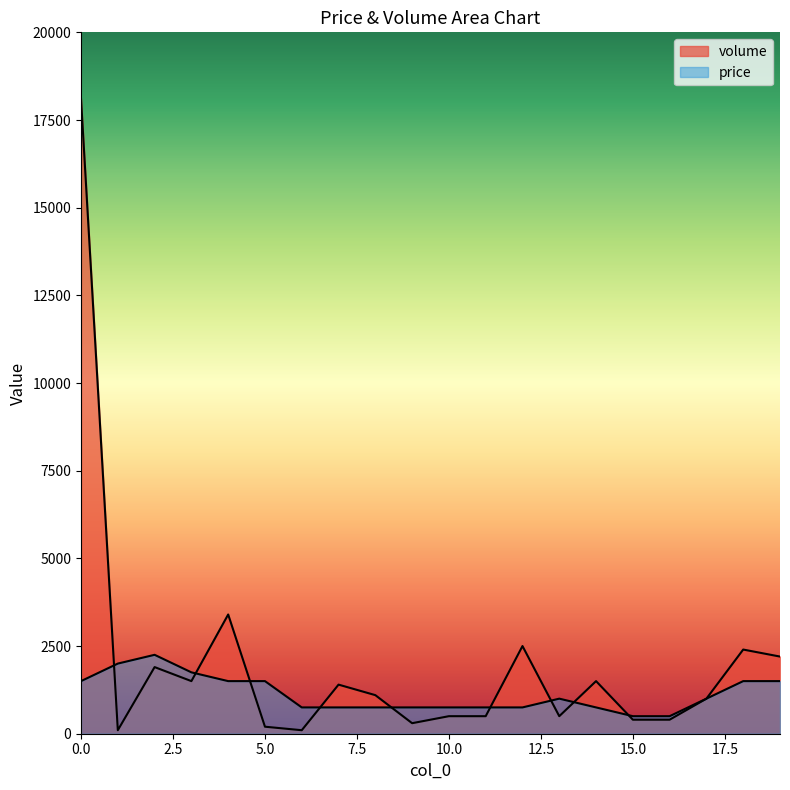

How many values in the volume series are below 1100?

10